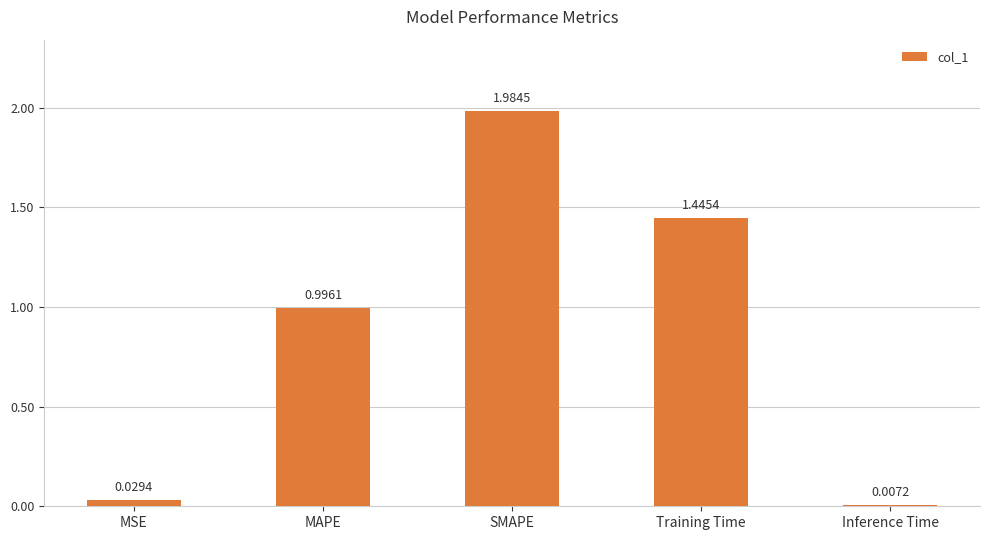

What is the average value?

0.9